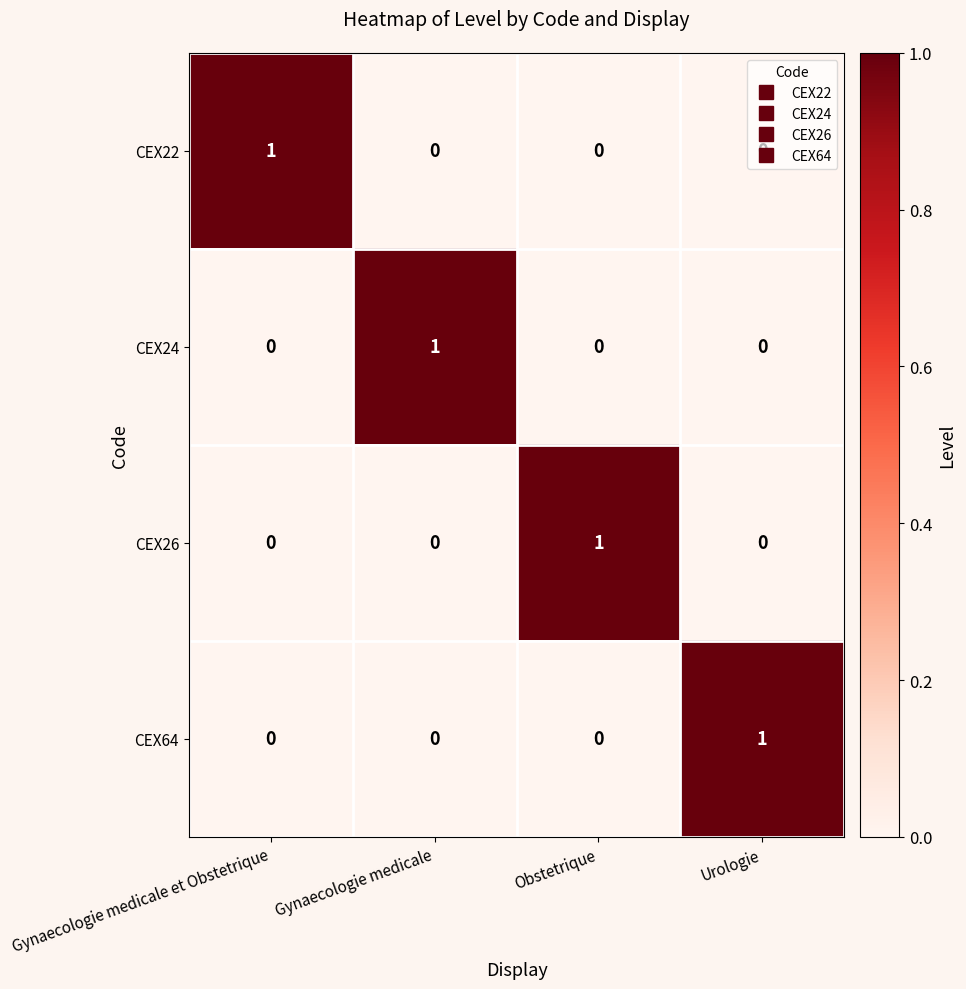

Count the CEX24 values in the range 0 to 1.

4